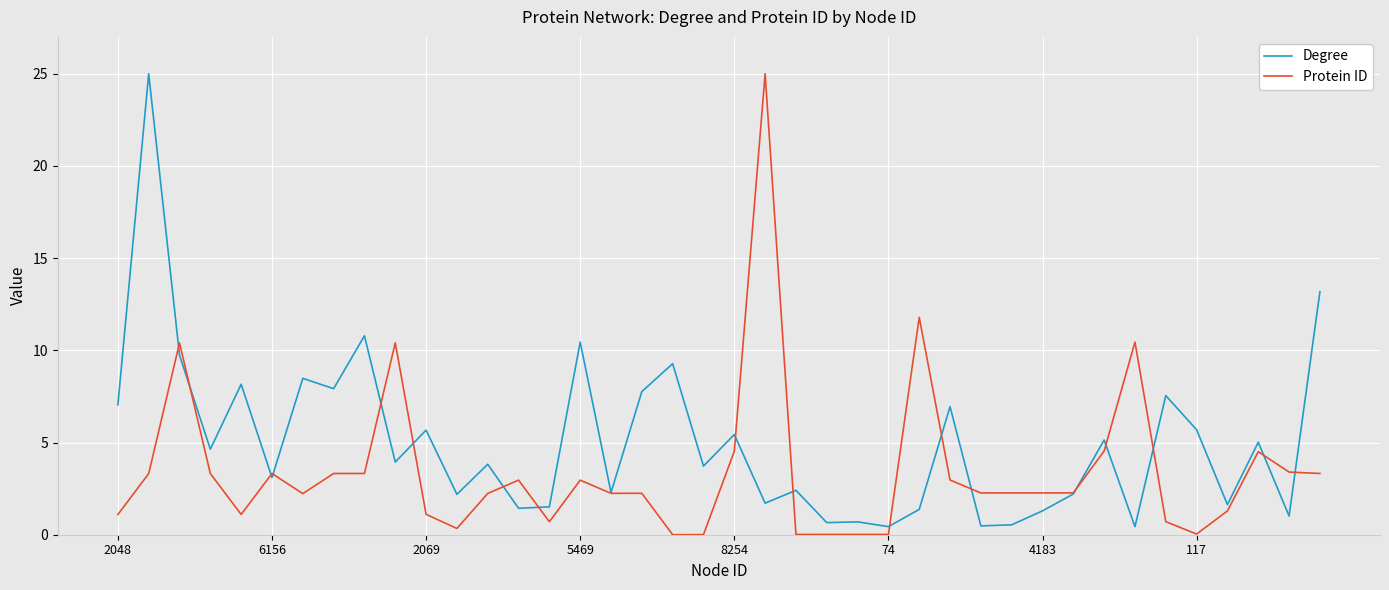

What is the highest value of the Degree series?

25.0